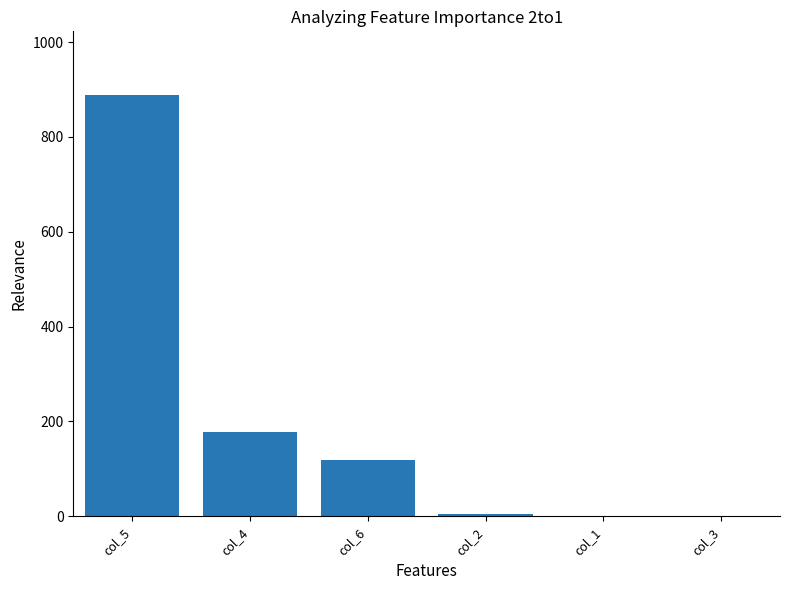

Between col_6 and col_5, which is larger?

col_5